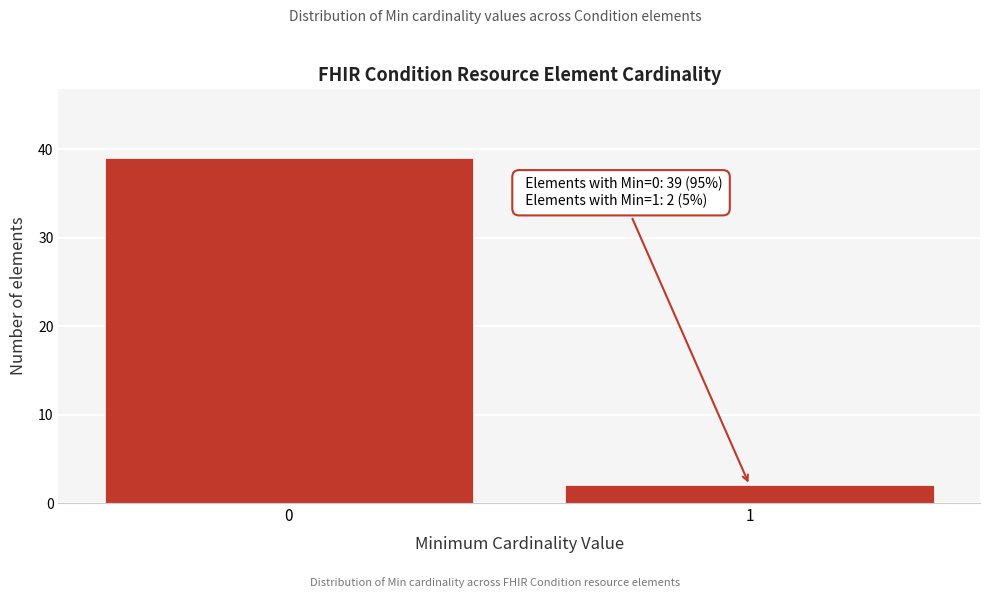

Reading left to right, transcribe all the data shown in this chart.

0=39	1=2